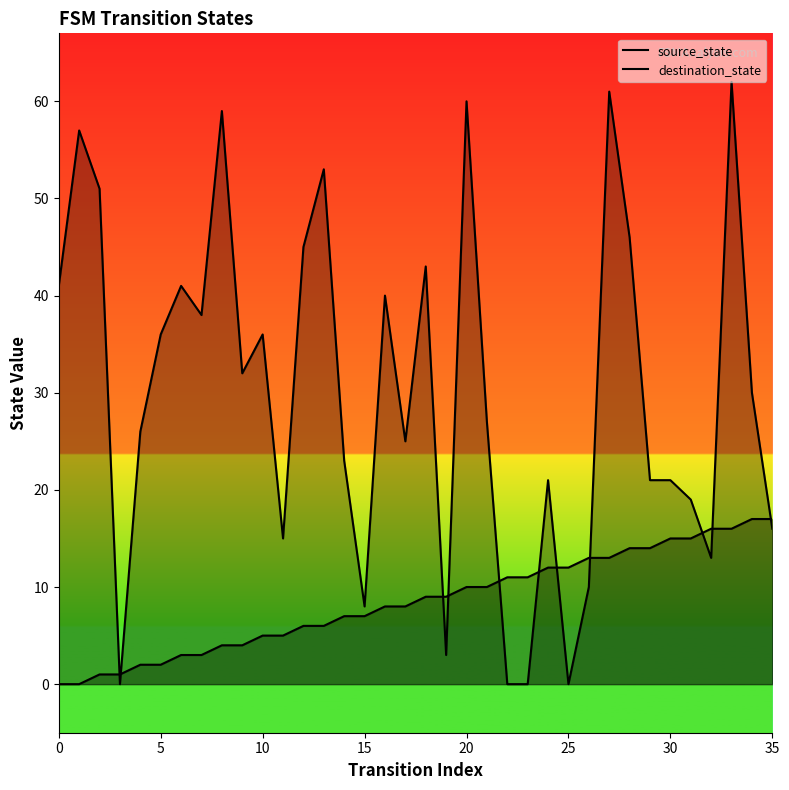

True or false: source_state has more than 1 points higher than both neighbors.

False